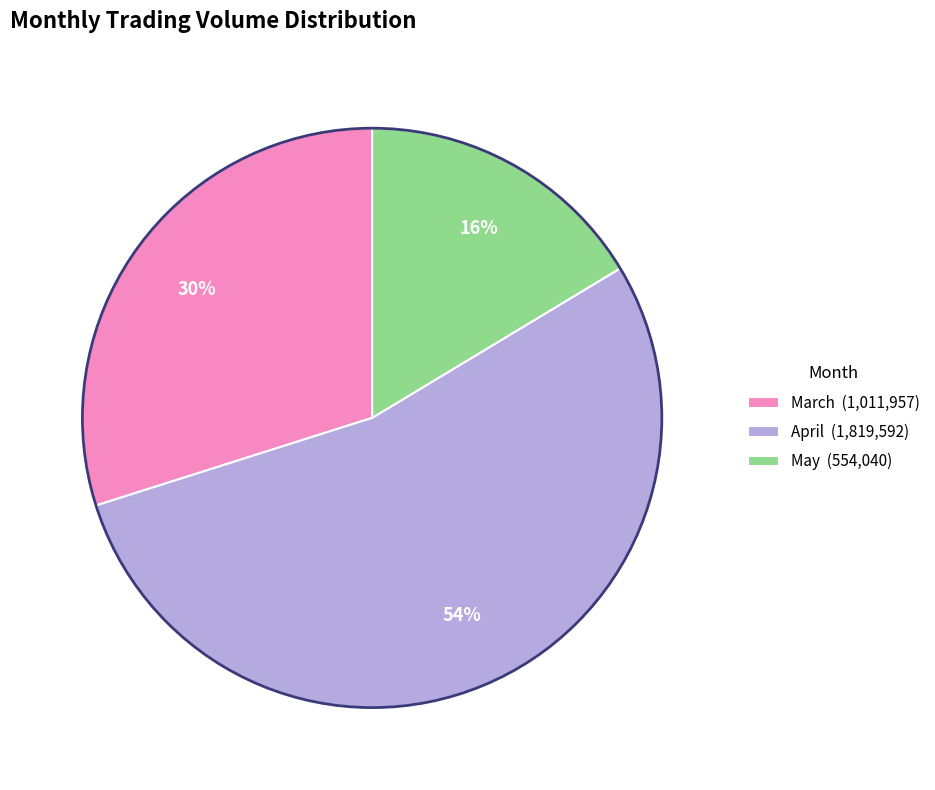

Is the sum of May (554,040) and April (1,819,592) greater than half?

Yes